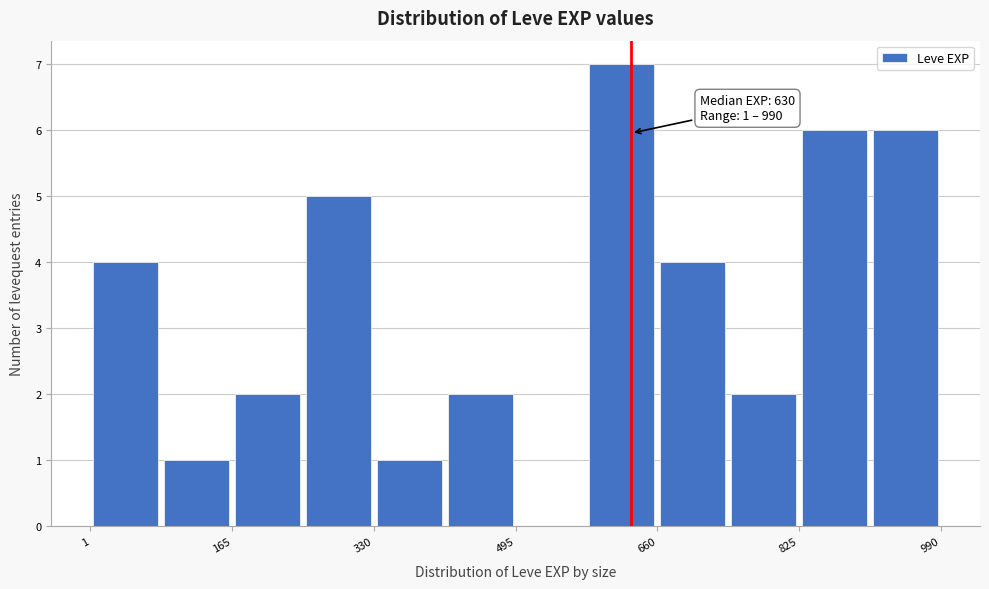

Over which range of the x-axis is the bar tallest?

580 to 660